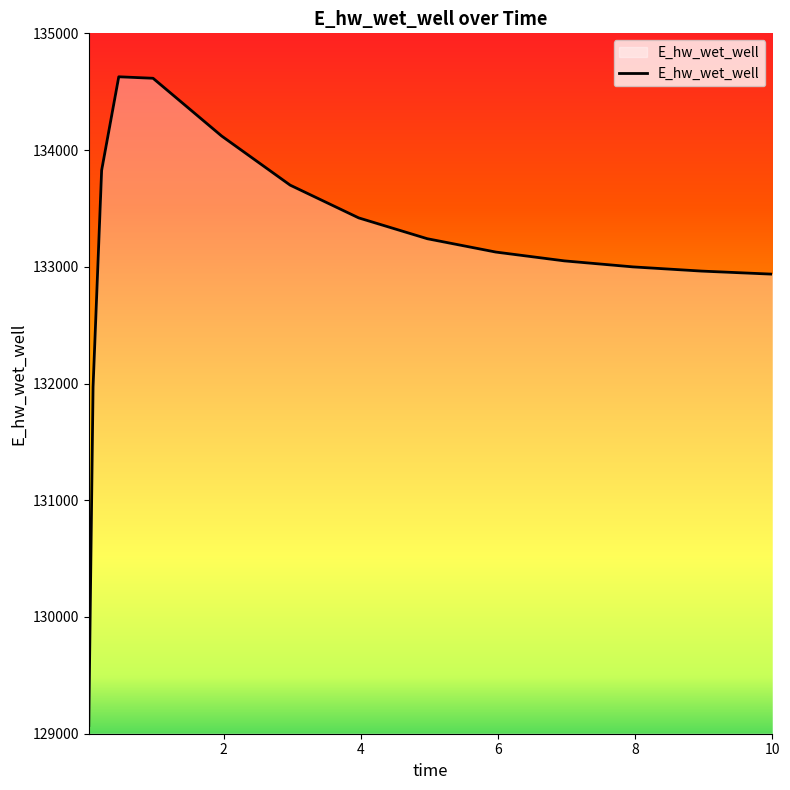

What is the minimum value shown in the chart?

129070.3